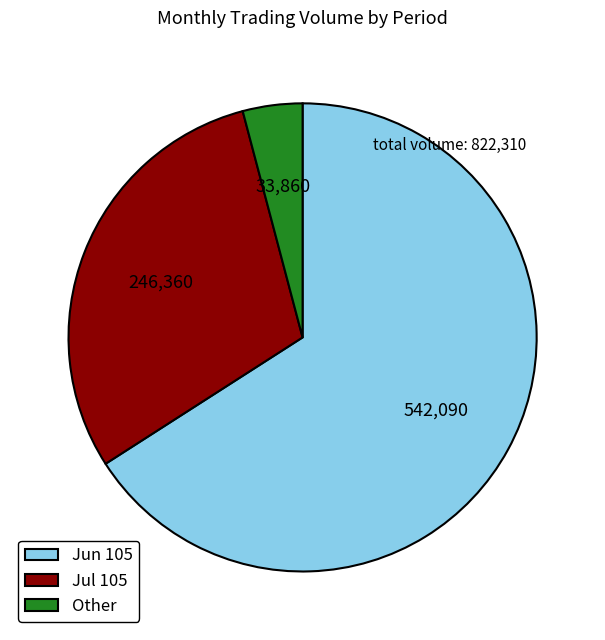

Is it true that Other is 4% of the pie?

True